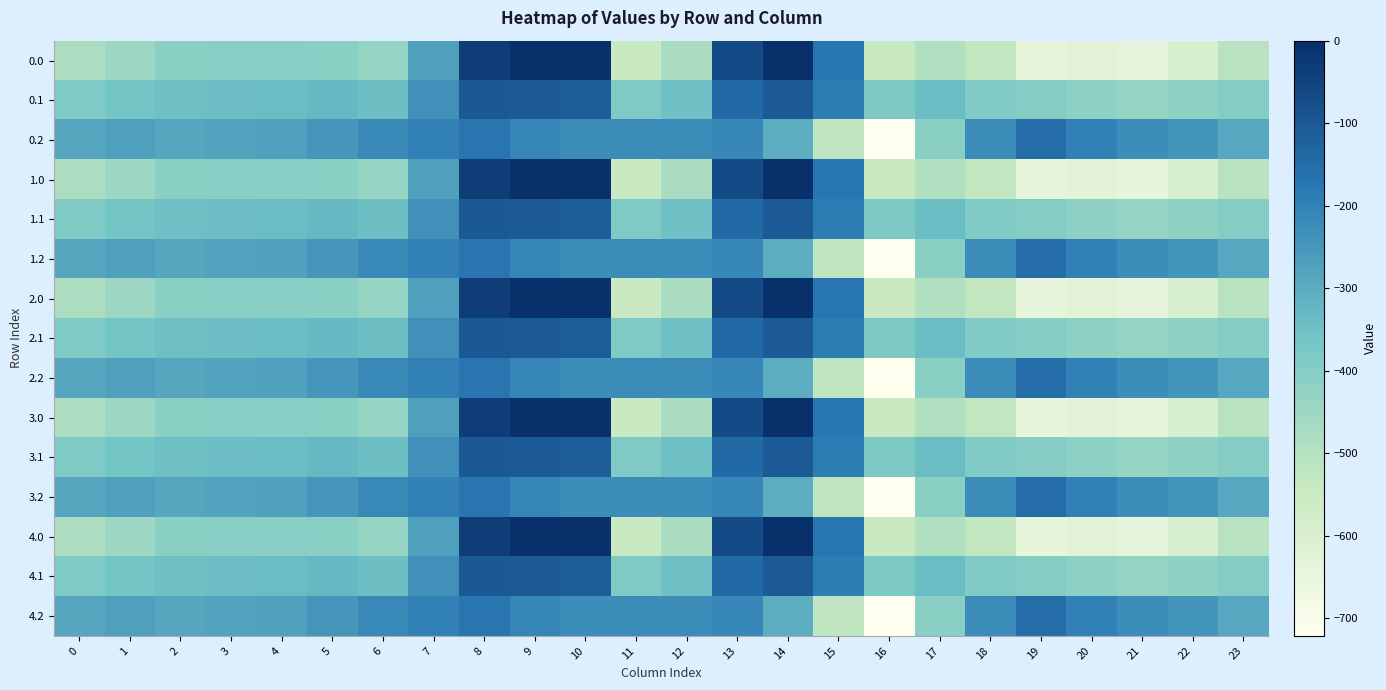

Reading right to left, what are all the values shown in this chart?

0.0: 23=-511.3	22=-592.3	21=-638.4	20=-629.9	19=-644.5	18=-529.6	17=-493.8	16=-545.4	15=-172.8	14=-0.3	13=-70.2	12=-477.2	11=-544.3	10=0.0	9=0.0	8=-35.0	7=-270.7	6=-435.0	5=-410.8	4=-404.9	3=-404.4	2=-410.3	1=-449.5	0=-482.0
0.1: 23=-399.4	22=-419.9	21=-432.4	20=-414.5	19=-399.7	18=-388.5	17=-340.1	16=-380.5	15=-190.4	14=-105.5	13=-141.2	12=-350.8	11=-384.7	10=-114.0	9=-104.8	8=-102.3	7=-234.9	6=-345.2	5=-329.5	4=-339.6	3=-342.7	2=-347.9	1=-361.1	0=-384.6
0.2: 23=-287.5	22=-247.4	21=-226.4	20=-199.2	19=-151.1	18=-223.1	17=-409.5	16=-721.2	15=-522.2	14=-301.9	13=-212.2	12=-224.3	11=-225.2	10=-228.0	9=-209.6	8=-169.5	7=-199.0	6=-216.4	5=-248.1	4=-274.4	3=-281.0	2=-285.5	1=-272.7	0=-287.1
1.0: 23=-511.3	22=-592.3	21=-638.4	20=-629.9	19=-644.5	18=-529.6	17=-493.8	16=-545.4	15=-172.8	14=-0.3	13=-70.2	12=-477.2	11=-544.3	10=0.0	9=0.0	8=-35.0	7=-270.7	6=-435.0	5=-410.8	4=-404.9	3=-404.4	2=-410.3	1=-449.5	0=-482.0
1.1: 23=-399.4	22=-419.9	21=-432.4	20=-414.5	19=-399.7	18=-388.5	17=-340.1	16=-380.5	15=-190.4	14=-105.5	13=-141.2	12=-350.8	11=-384.7	10=-114.0	9=-104.8	8=-102.3	7=-234.9	6=-345.2	5=-329.5	4=-339.6	3=-342.7	2=-347.9	1=-361.1	0=-384.6
1.2: 23=-287.5	22=-247.4	21=-226.4	20=-199.2	19=-151.1	18=-223.1	17=-409.5	16=-721.2	15=-522.2	14=-301.9	13=-212.2	12=-224.3	11=-225.2	10=-228.0	9=-209.6	8=-169.5	7=-199.0	6=-216.4	5=-248.1	4=-274.4	3=-281.0	2=-285.5	1=-272.7	0=-287.1
2.0: 23=-511.3	22=-592.3	21=-638.4	20=-629.9	19=-644.5	18=-529.6	17=-493.8	16=-545.4	15=-172.8	14=-0.3	13=-70.2	12=-477.2	11=-544.3	10=0.0	9=0.0	8=-35.0	7=-270.7	6=-435.0	5=-410.8	4=-404.9	3=-404.4	2=-410.3	1=-449.5	0=-482.0
2.1: 23=-399.4	22=-419.9	21=-432.4	20=-414.5	19=-399.7	18=-388.5	17=-340.1	16=-380.5	15=-190.4	14=-105.5	13=-141.2	12=-350.8	11=-384.7	10=-114.0	9=-104.8	8=-102.3	7=-234.9	6=-345.2	5=-329.5	4=-339.6	3=-342.7	2=-347.9	1=-361.1	0=-384.6
2.2: 23=-287.5	22=-247.4	21=-226.4	20=-199.2	19=-151.1	18=-223.1	17=-409.5	16=-721.2	15=-522.2	14=-301.9	13=-212.2	12=-224.3	11=-225.2	10=-228.0	9=-209.6	8=-169.5	7=-199.0	6=-216.4	5=-248.1	4=-274.4	3=-281.0	2=-285.5	1=-272.7	0=-287.1
3.0: 23=-511.3	22=-592.3	21=-638.4	20=-629.9	19=-644.5	18=-529.6	17=-493.8	16=-545.4	15=-172.8	14=-0.3	13=-70.2	12=-477.2	11=-544.3	10=0.0	9=0.0	8=-35.0	7=-270.7	6=-435.0	5=-410.8	4=-404.9	3=-404.4	2=-410.3	1=-449.5	0=-482.0
3.1: 23=-399.4	22=-419.9	21=-432.4	20=-414.5	19=-399.7	18=-388.5	17=-340.1	16=-380.5	15=-190.4	14=-105.5	13=-141.2	12=-350.8	11=-384.7	10=-114.0	9=-104.8	8=-102.3	7=-234.9	6=-345.2	5=-329.5	4=-339.6	3=-342.7	2=-347.9	1=-361.1	0=-384.6
3.2: 23=-287.5	22=-247.4	21=-226.4	20=-199.2	19=-151.1	18=-223.1	17=-409.5	16=-721.2	15=-522.2	14=-301.9	13=-212.2	12=-224.3	11=-225.2	10=-228.0	9=-209.6	8=-169.5	7=-199.0	6=-216.4	5=-248.1	4=-274.4	3=-281.0	2=-285.5	1=-272.7	0=-287.1
4.0: 23=-511.3	22=-592.3	21=-638.4	20=-629.9	19=-644.5	18=-529.6	17=-493.8	16=-545.4	15=-172.8	14=-0.3	13=-70.2	12=-477.2	11=-544.3	10=0.0	9=0.0	8=-35.0	7=-270.7	6=-435.0	5=-410.8	4=-404.9	3=-404.4	2=-410.3	1=-449.5	0=-482.0
4.1: 23=-399.4	22=-419.9	21=-432.4	20=-414.5	19=-399.7	18=-388.5	17=-340.1	16=-380.5	15=-190.4	14=-105.5	13=-141.2	12=-350.8	11=-384.7	10=-114.0	9=-104.8	8=-102.3	7=-234.9	6=-345.2	5=-329.5	4=-339.6	3=-342.7	2=-347.9	1=-361.1	0=-384.6
4.2: 23=-287.5	22=-247.4	21=-226.4	20=-199.2	19=-151.1	18=-223.1	17=-409.5	16=-721.2	15=-522.2	14=-301.9	13=-212.2	12=-224.3	11=-225.2	10=-228.0	9=-209.6	8=-169.5	7=-199.0	6=-216.4	5=-248.1	4=-274.4	3=-281.0	2=-285.5	1=-272.7	0=-287.1